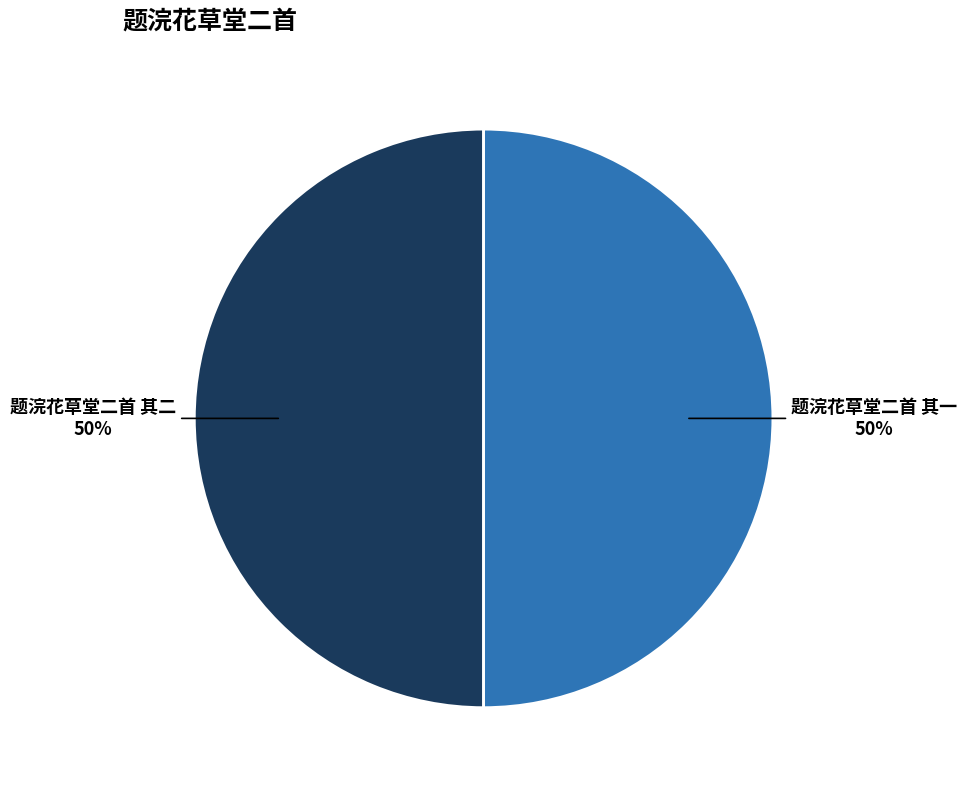

To the nearest percent, what is the combined percentage of 题浣花草堂二首 其一 and 题浣花草堂二首 其二?

100%